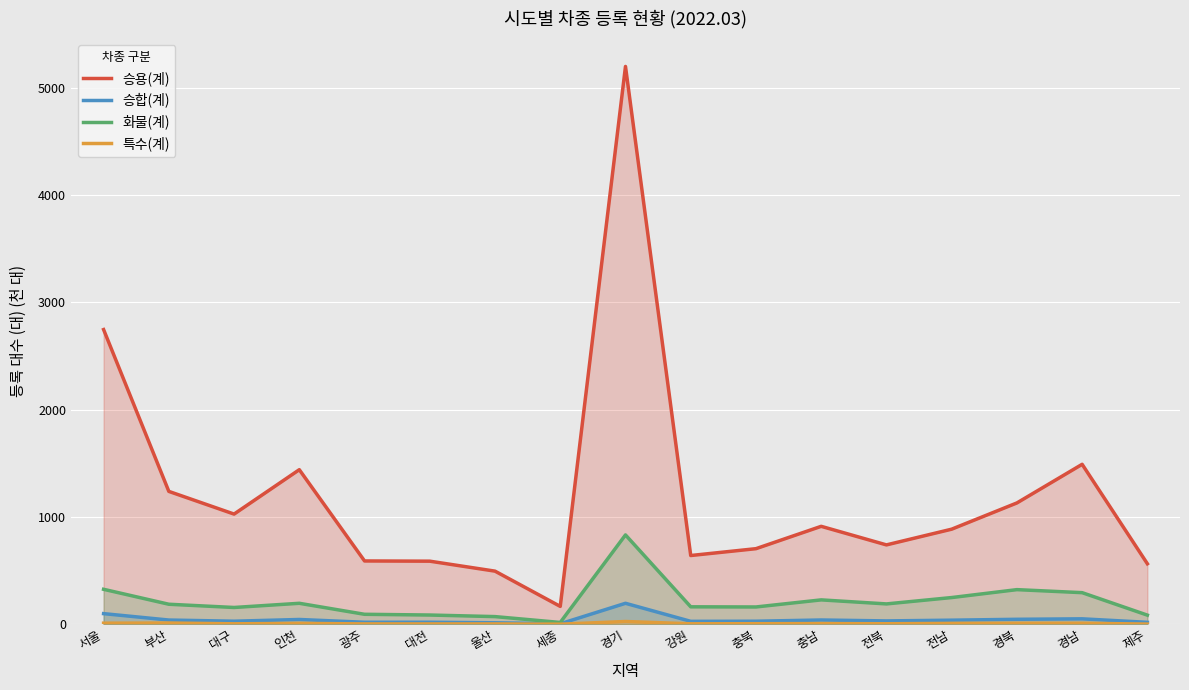

At 서울, list the series in order from largest to smallest.

승용(계), 화물(계), 승합(계), 특수(계)